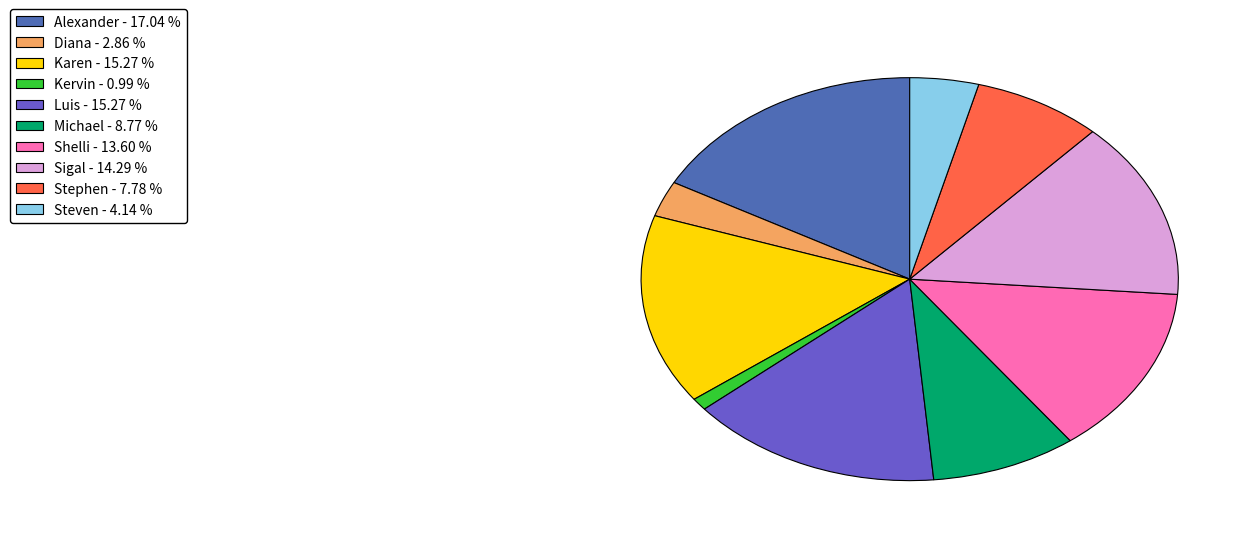

Combined, do Alexander and Steven account for over 50%?

No